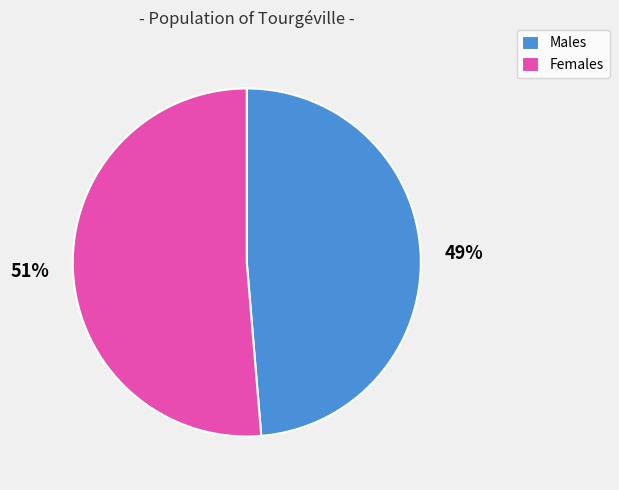

How many slices are in this pie chart?

2